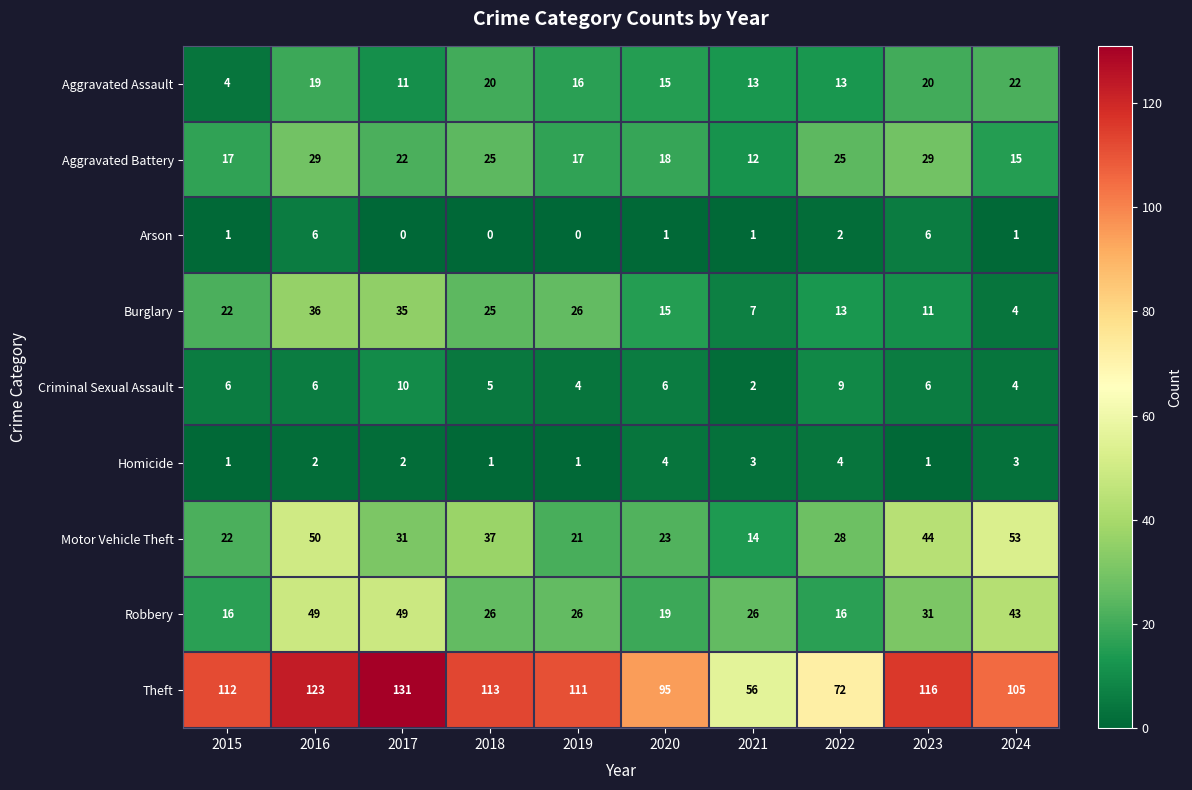

The Aggravated Assault series shows 9 at 2020. True or false?

False